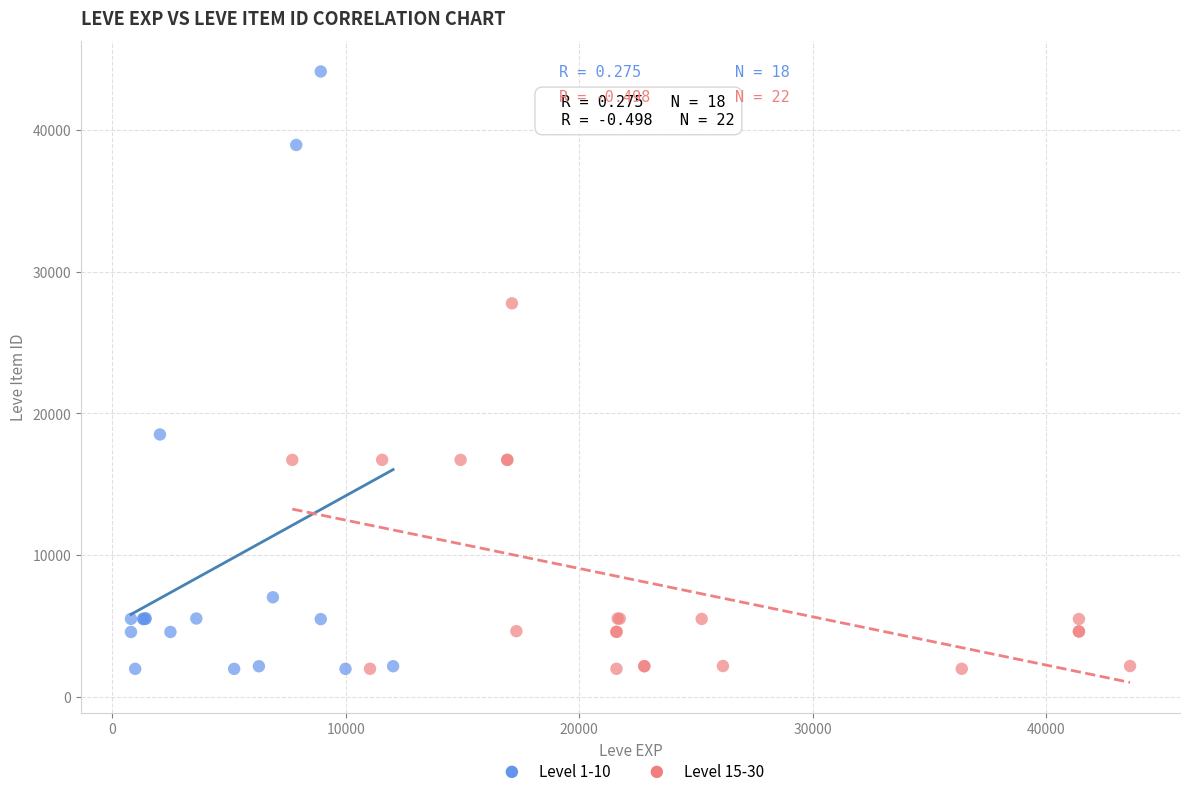

Which series has the largest Y range (max minus min)?

Level 1-10